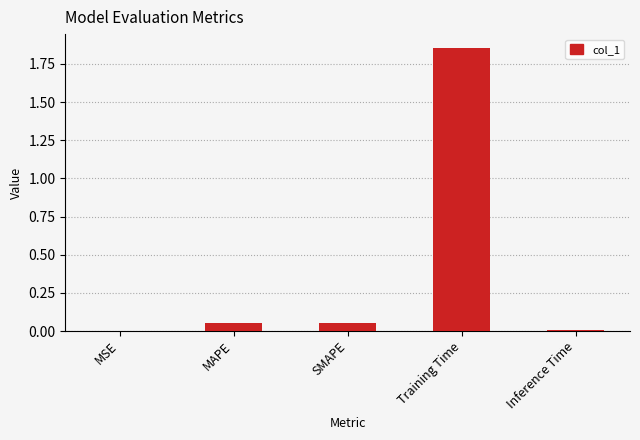

True or false: the data shows 0.6 at Training Time.

False